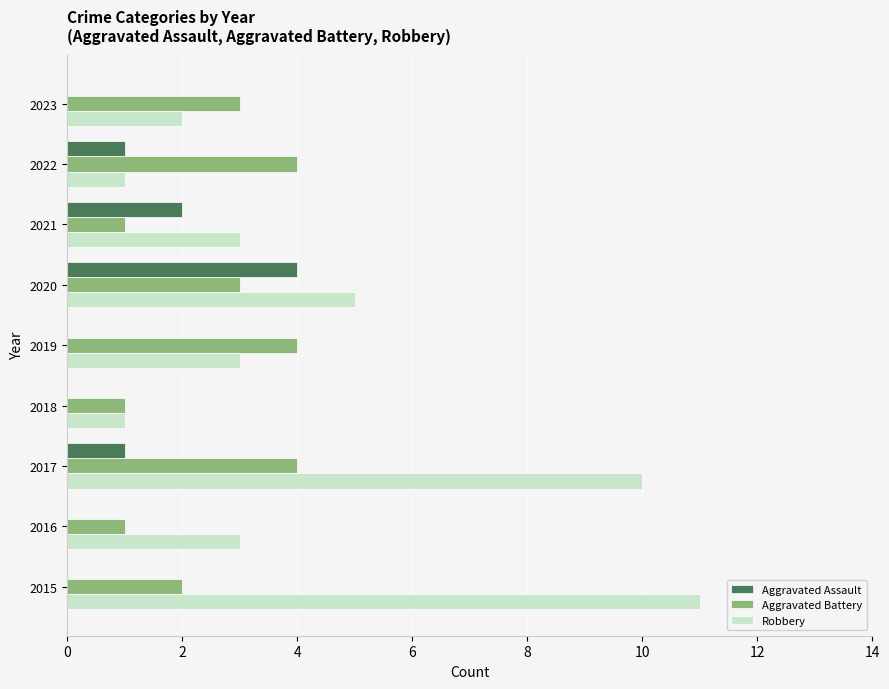

Count the number of categories in the chart.

9